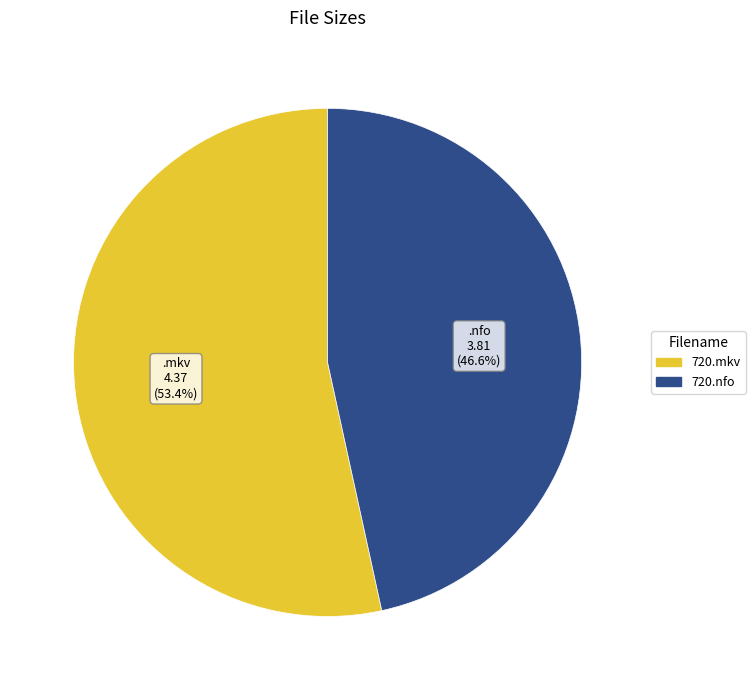

Is there any slice that represents more than half of the pie?

Yes